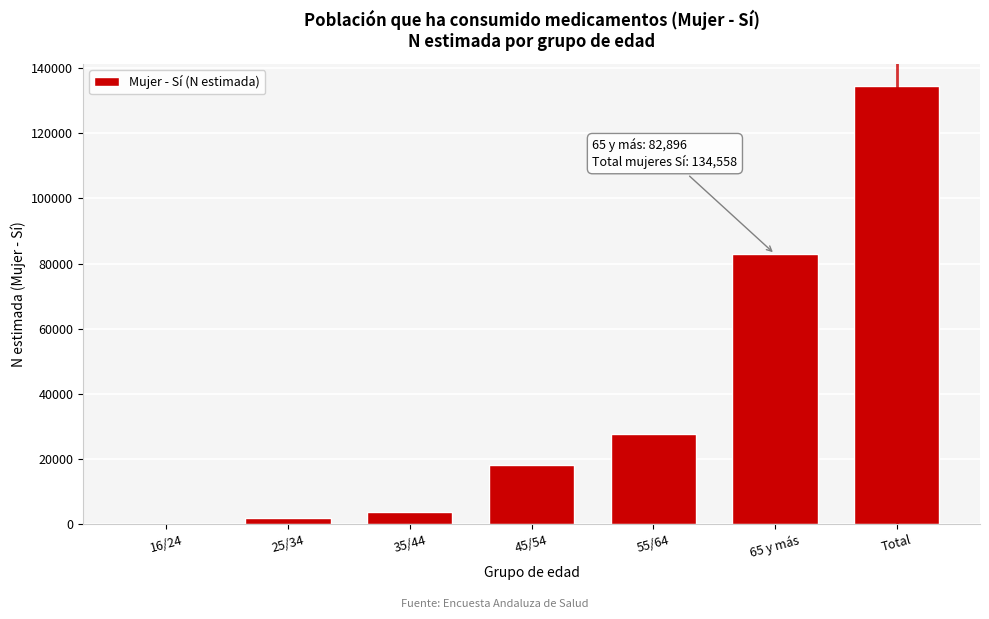

Reading left to right, what are all the values shown in this chart?

16/24=0	25/34=1969	35/44=3791	45/54=18247	55/64=27655	65 y más=82896	Total=134558